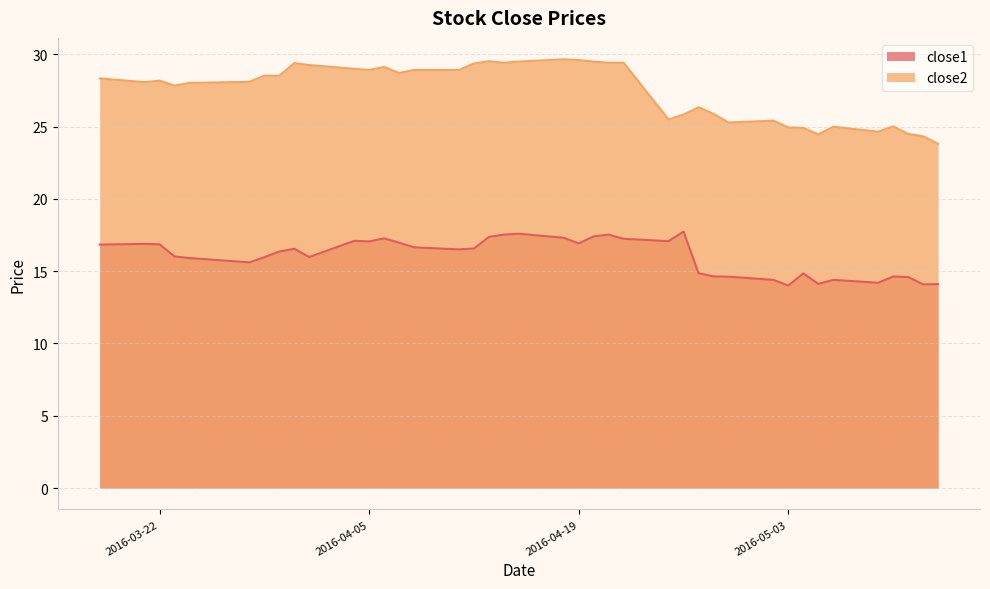

Which series changed the most between 2016-04-05 and 2016-04-07?

close2